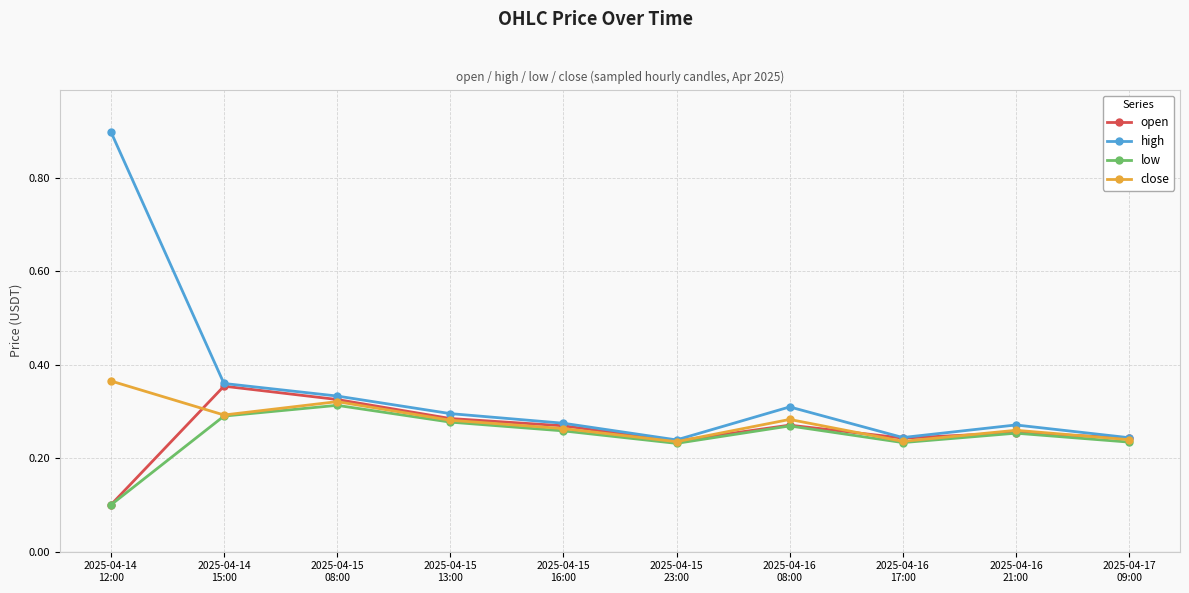

At which category does high reach its first local peak?

2025-04-16
08:00